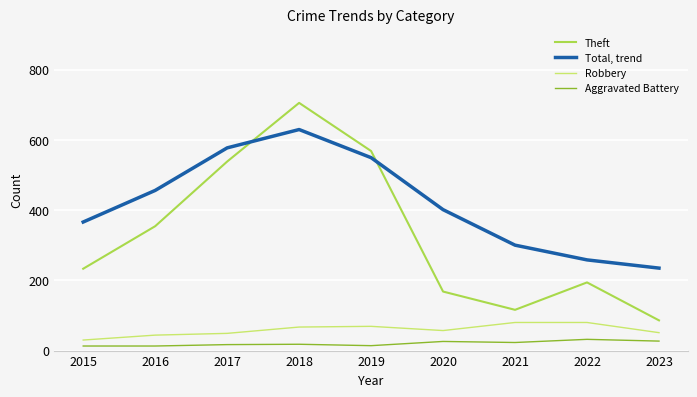

What is the difference between the second highest and second lowest values in the Aggravated Battery series?

14.0